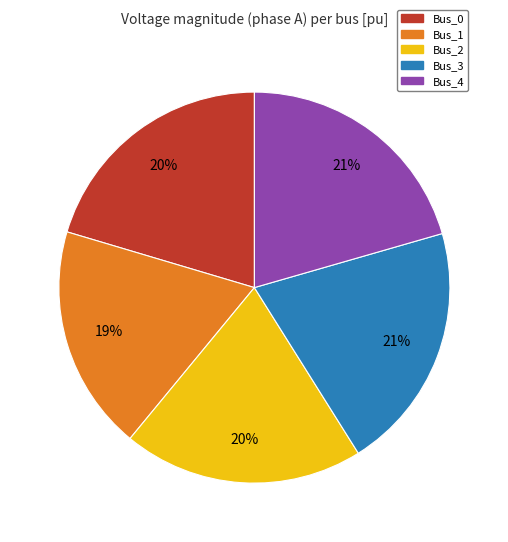

Does Bus_4 represent more than half of the total?

No